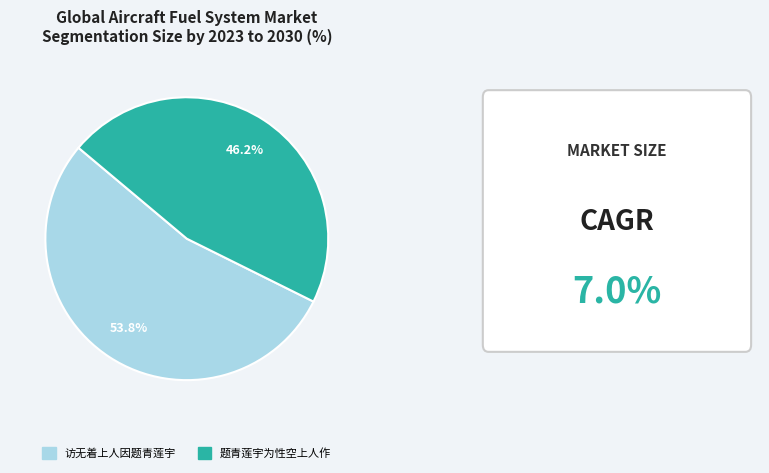

Rank the categories by value from lowest to highest.

题青莲宇为性空上人作, 访无着上人因题青莲宇